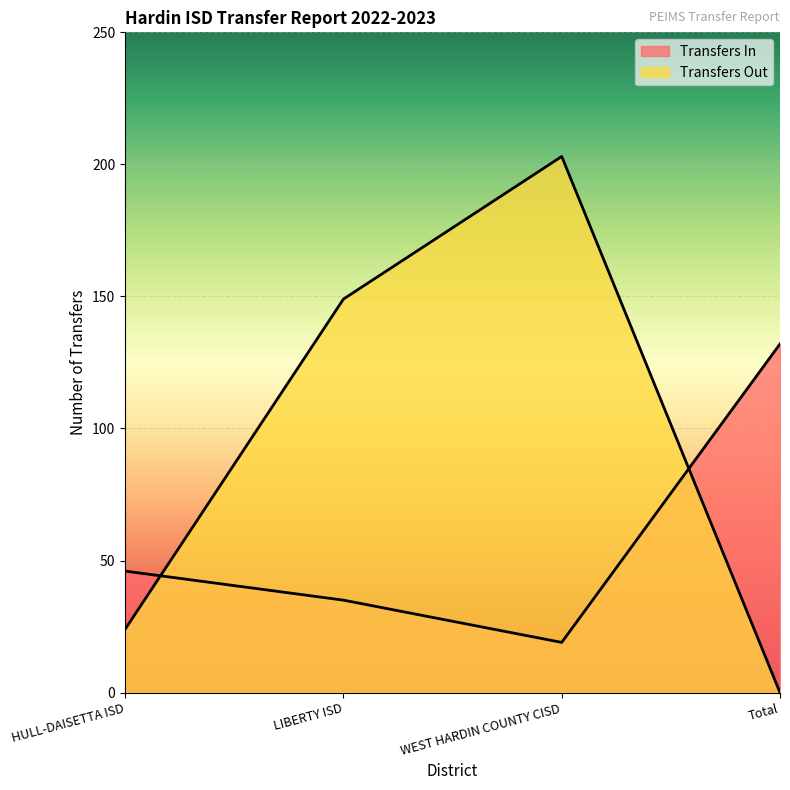

Reading left to right, list all the values displayed in this chart.

Transfers In: 46	35	19	132
Transfers Out: 24	149	203	0